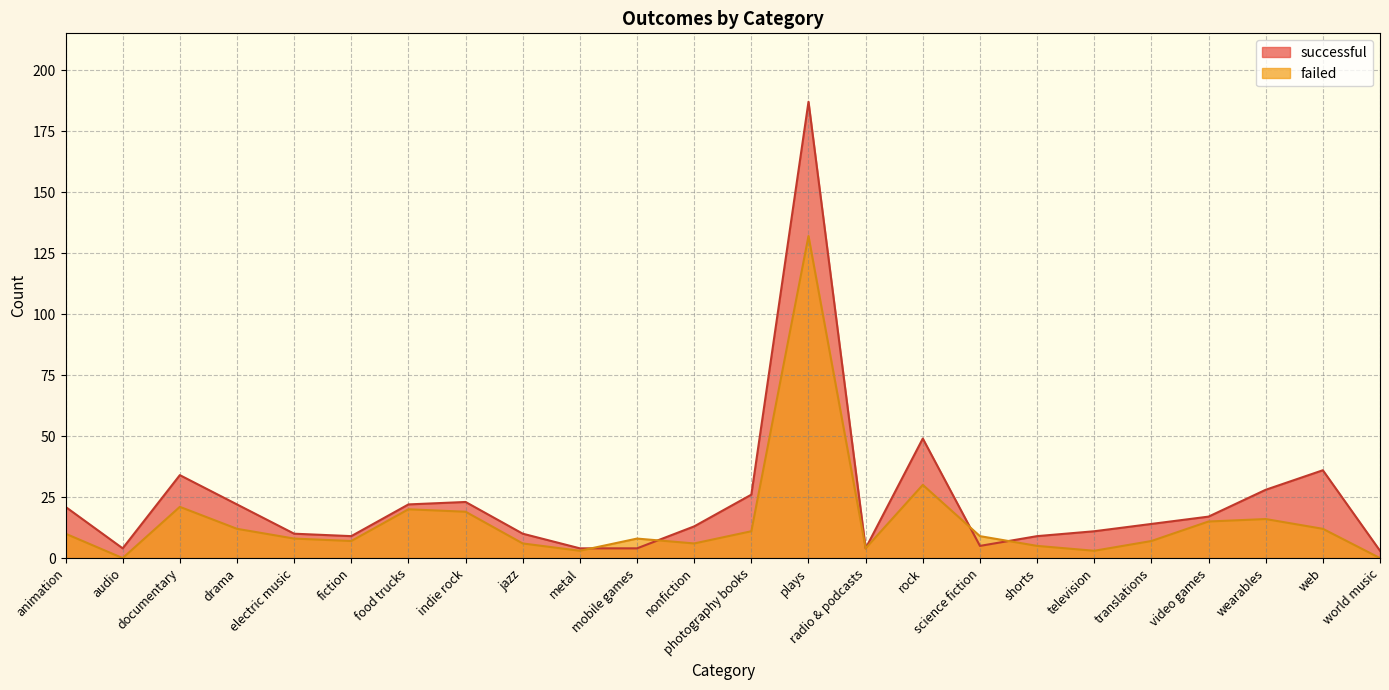

Which series has the largest range (max minus min)?

successful